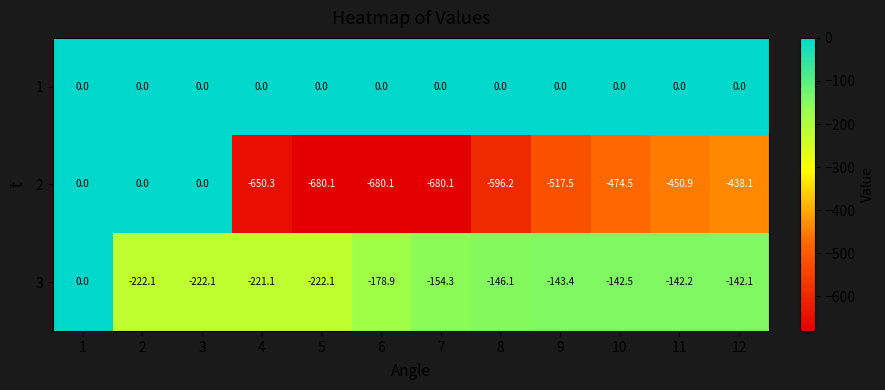

What value does the 3 series have at 8?

-146.1